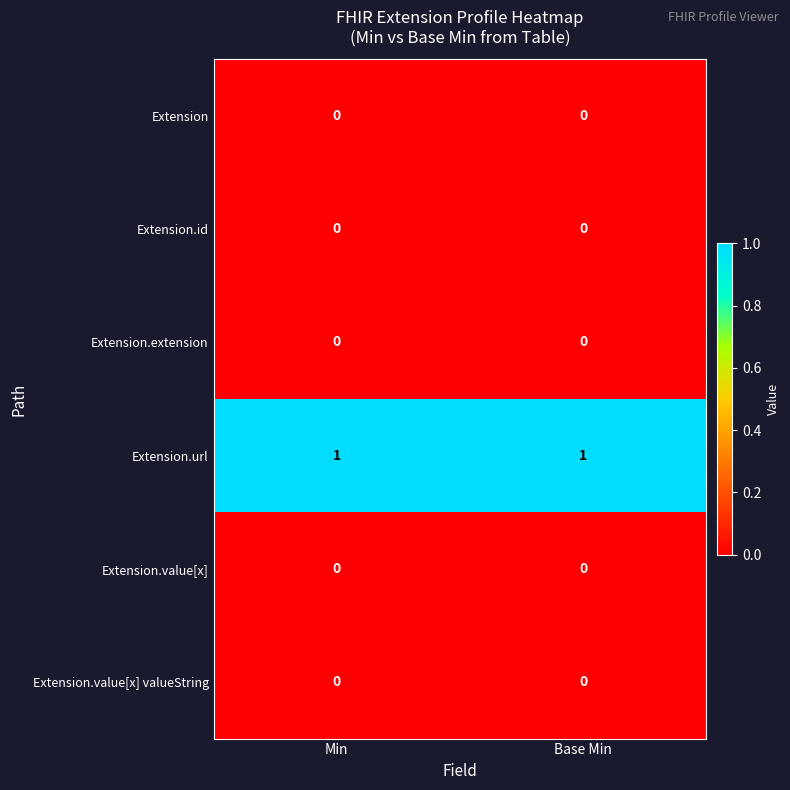

Is it true that Extension.url equals 1 at Min?

True